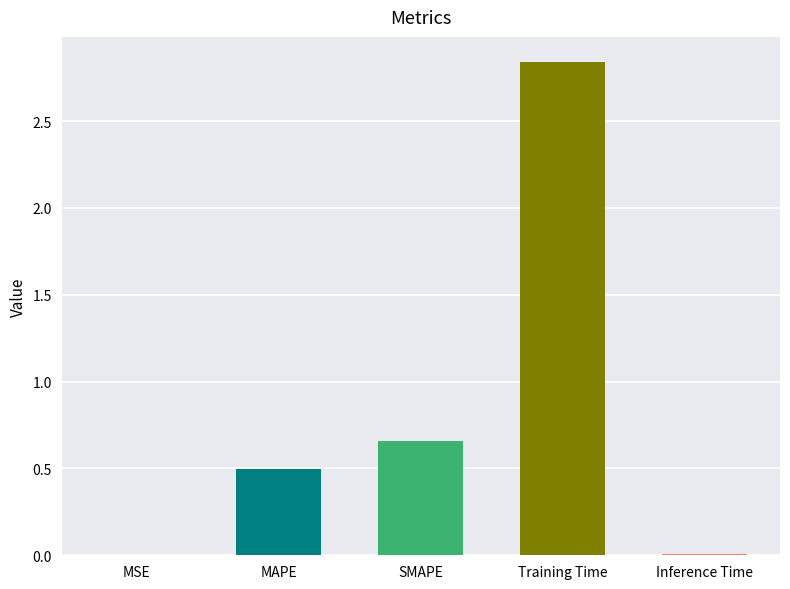

Between Training Time and Inference Time, which is larger?

Training Time